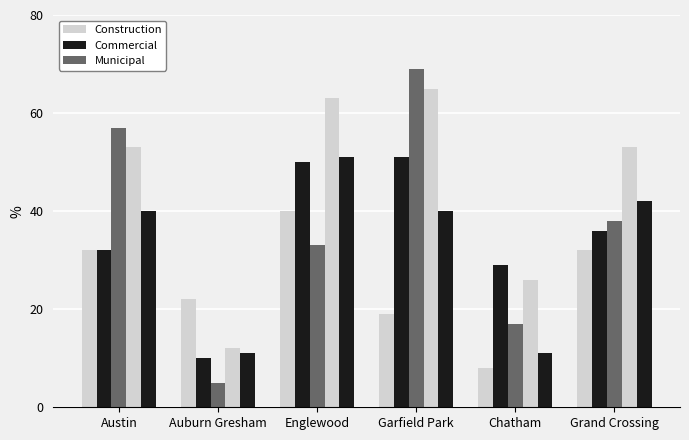

How many groups of bars are there?

6